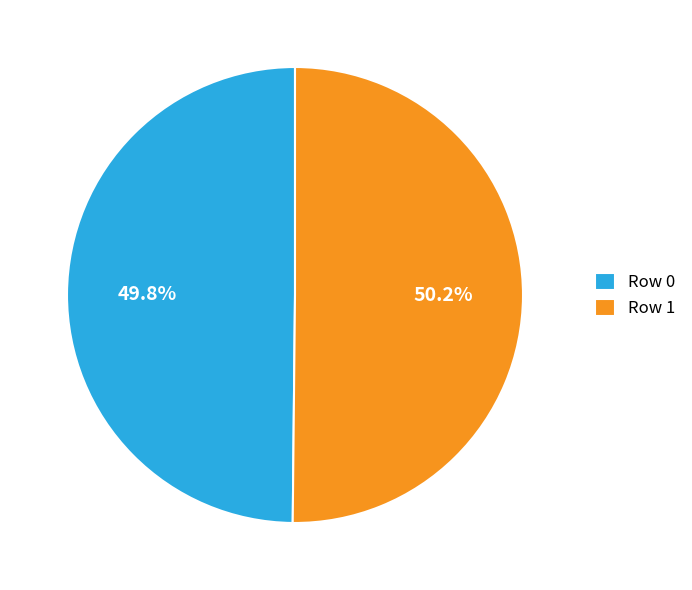

Does any single category account for the majority?

Yes